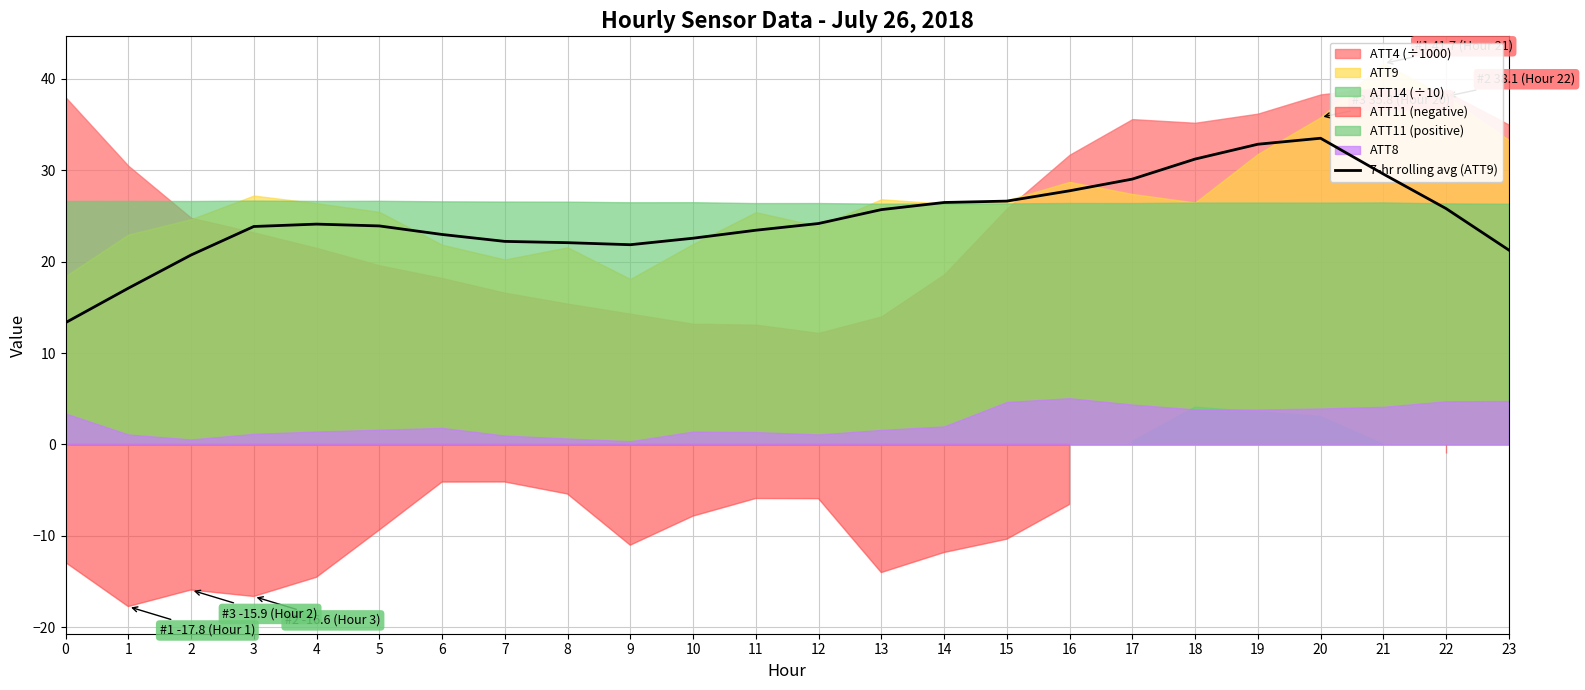

True or false: the data shows 32.8 at 6.

False